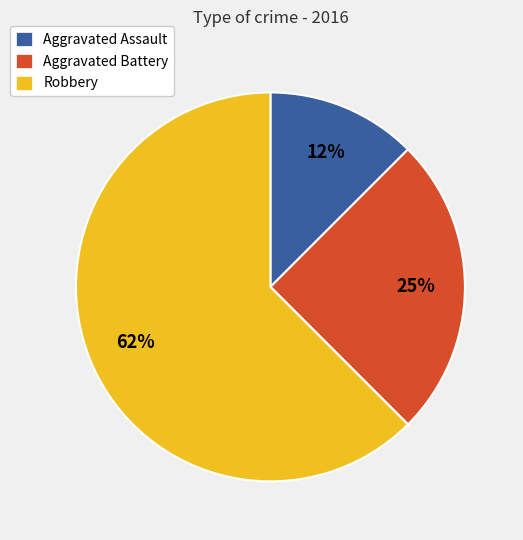

To the nearest percent, what is the combined percentage of Robbery and Aggravated Assault?

75%